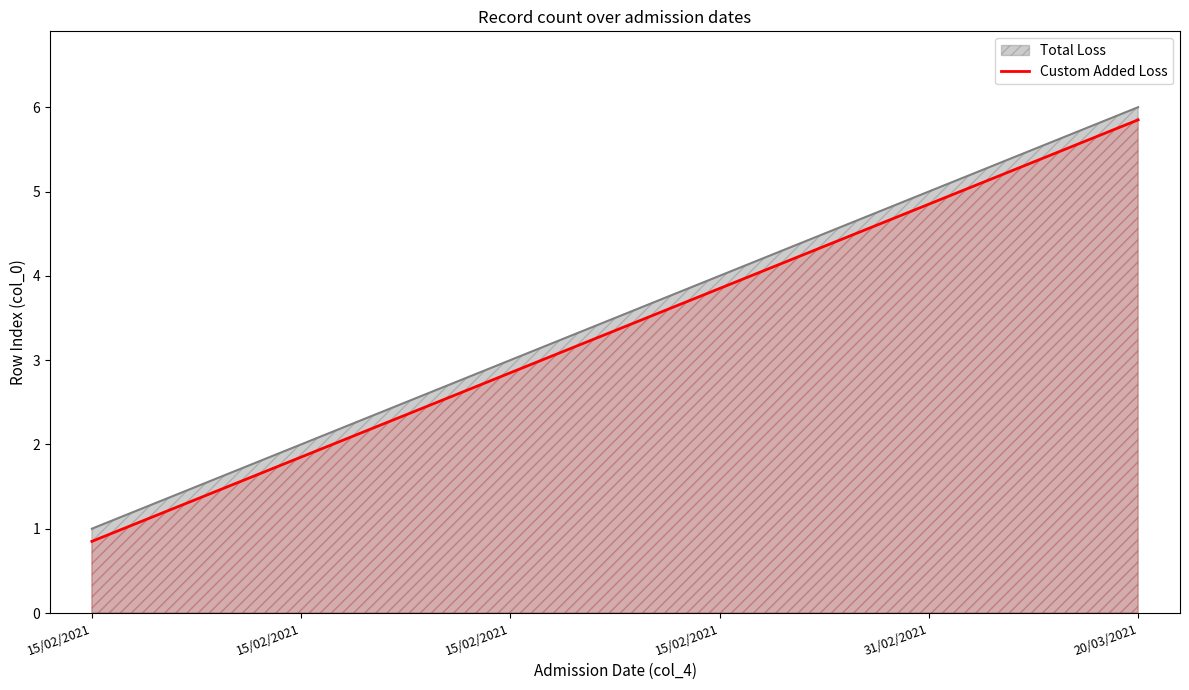

Rank the categories by value from lowest to highest.

15/02/2021, 15/02/2021, 15/02/2021, 15/02/2021, 31/02/2021, 20/03/2021